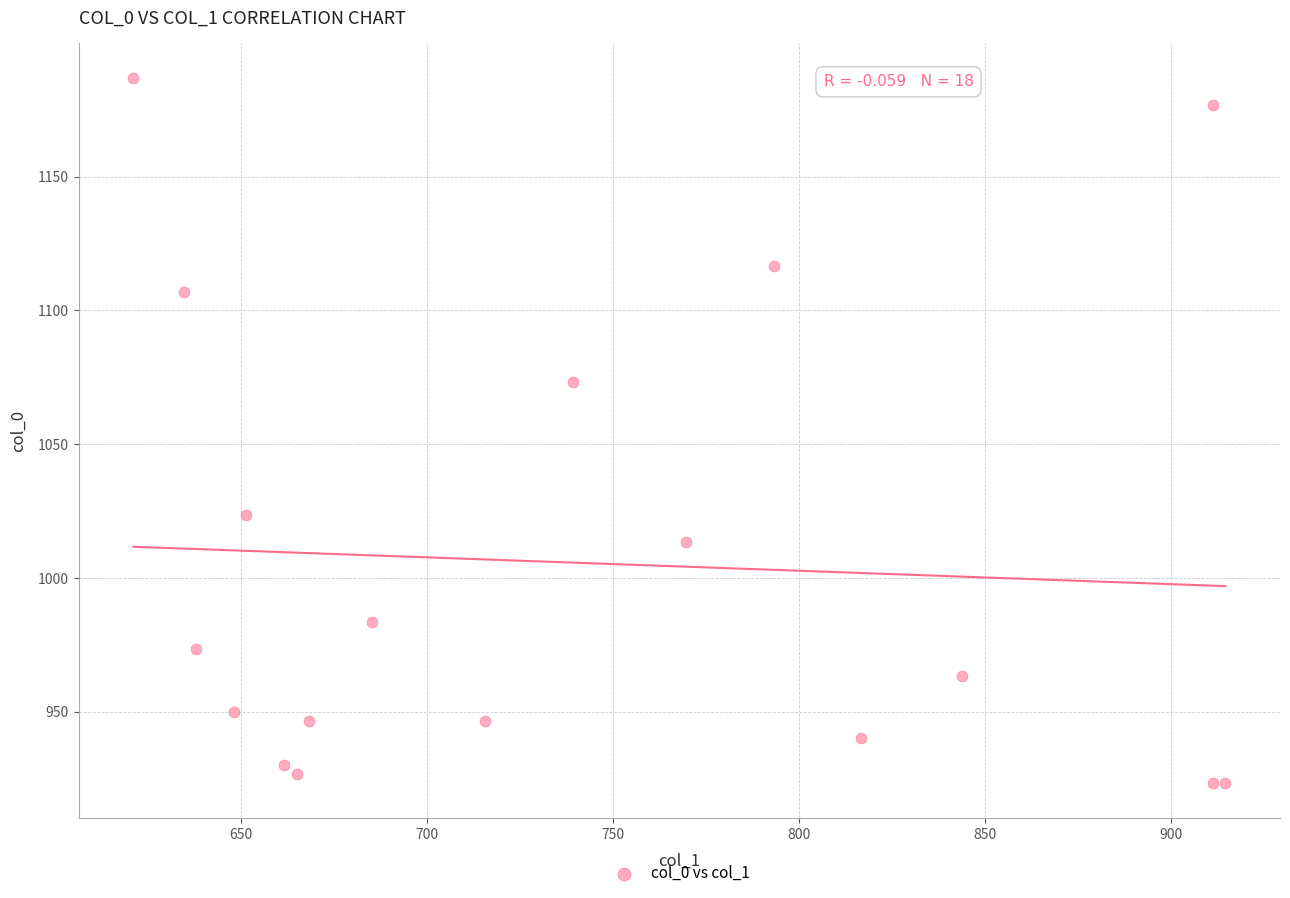

What is the range of X values (max minus min)?

293.6